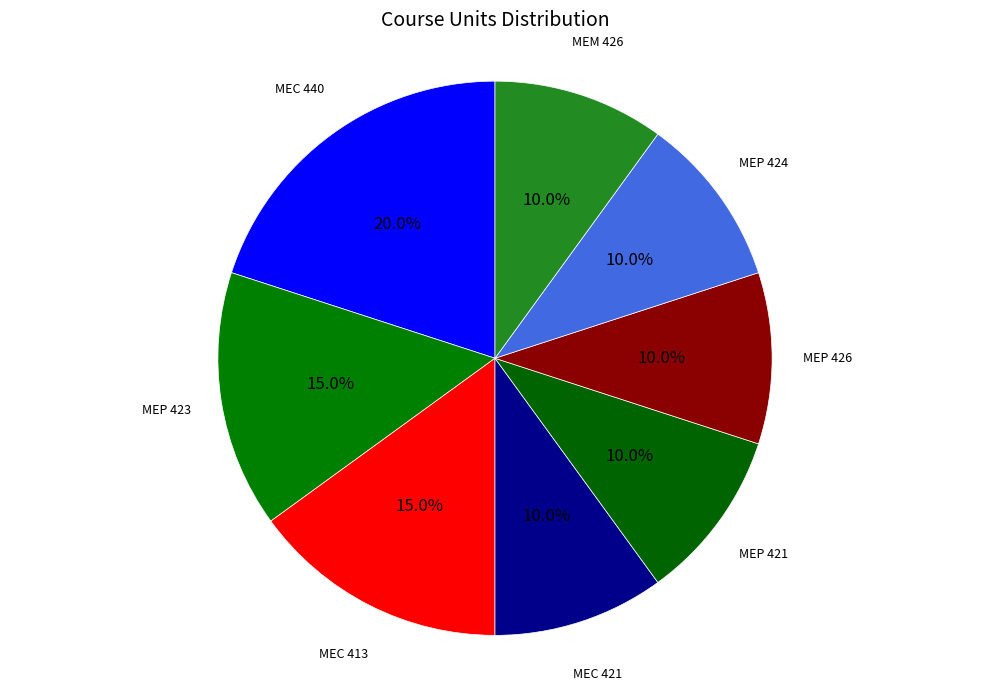

How many slices are in this pie chart?

8